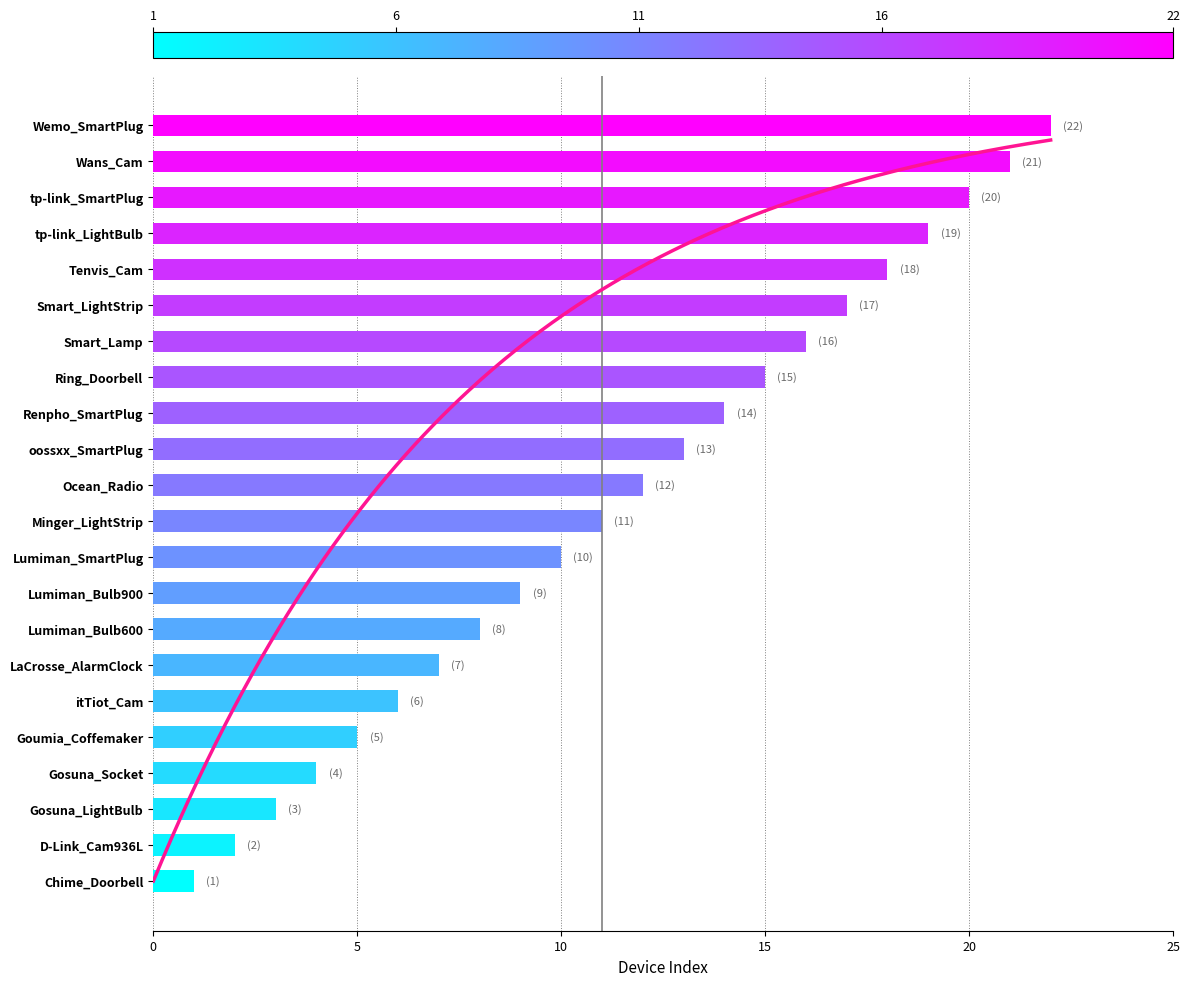

True or false: the data shows 29 at 19.

False